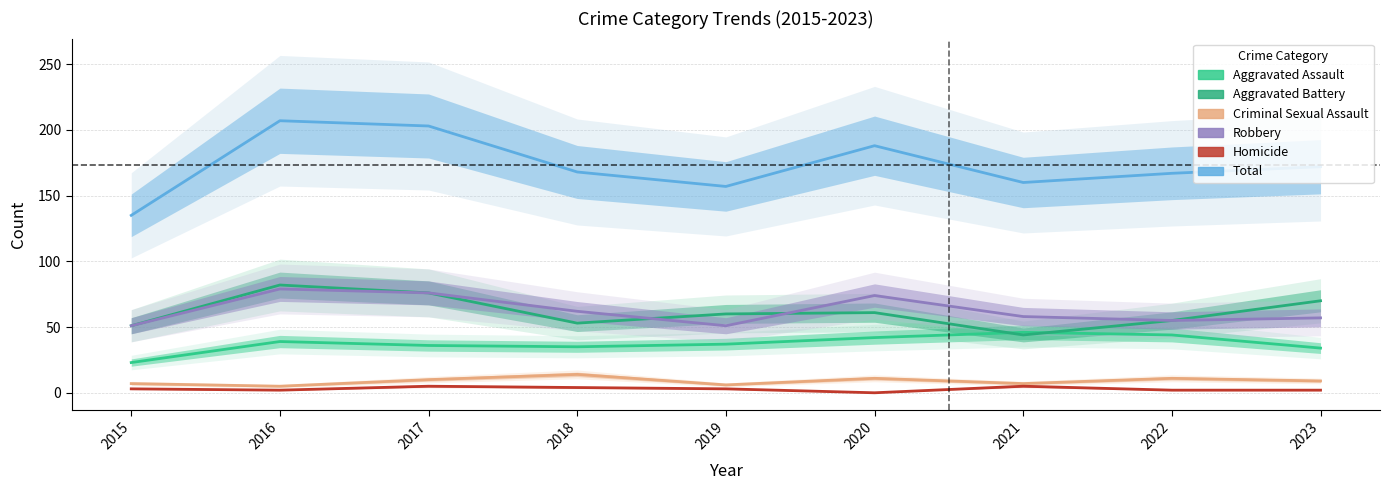

Is it true that Total equals 282 at 2019?

False